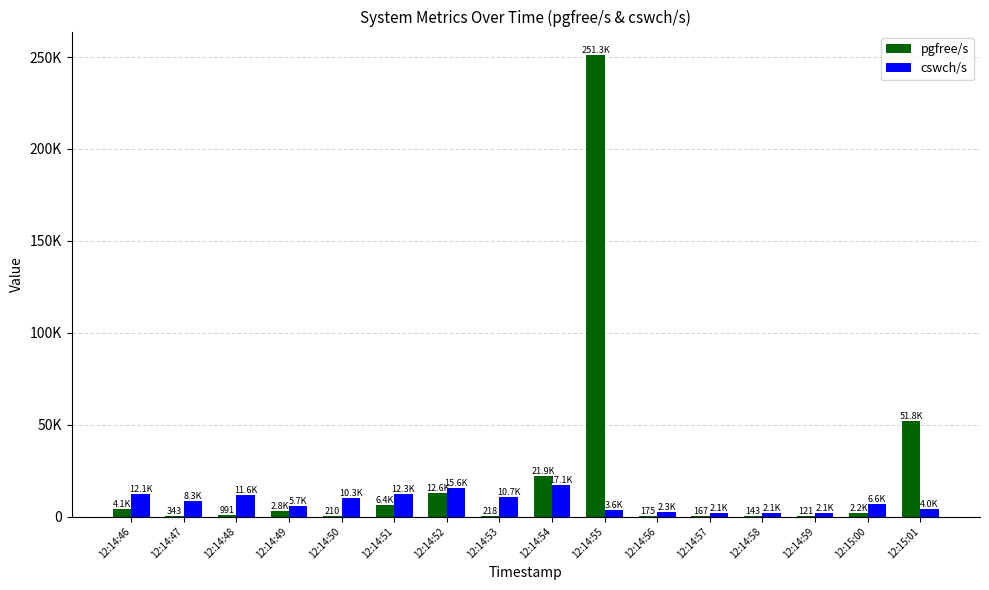

At how many categories does at least one series exceed 213719?

1